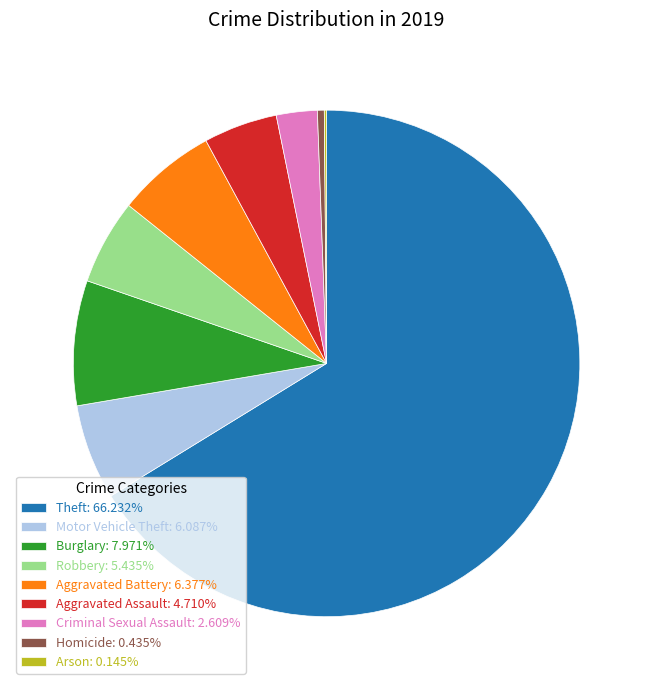

Is the sum of Robbery: 5.435% and Motor Vehicle Theft: 6.087% greater than half?

No